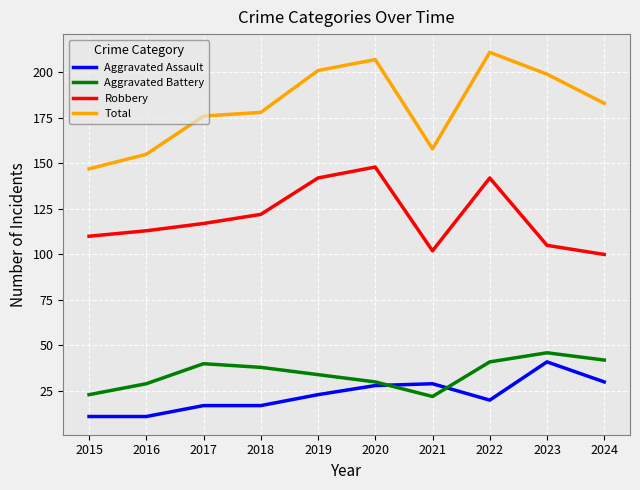

What is the sum of the Robbery values at 2016 and 2015?

223